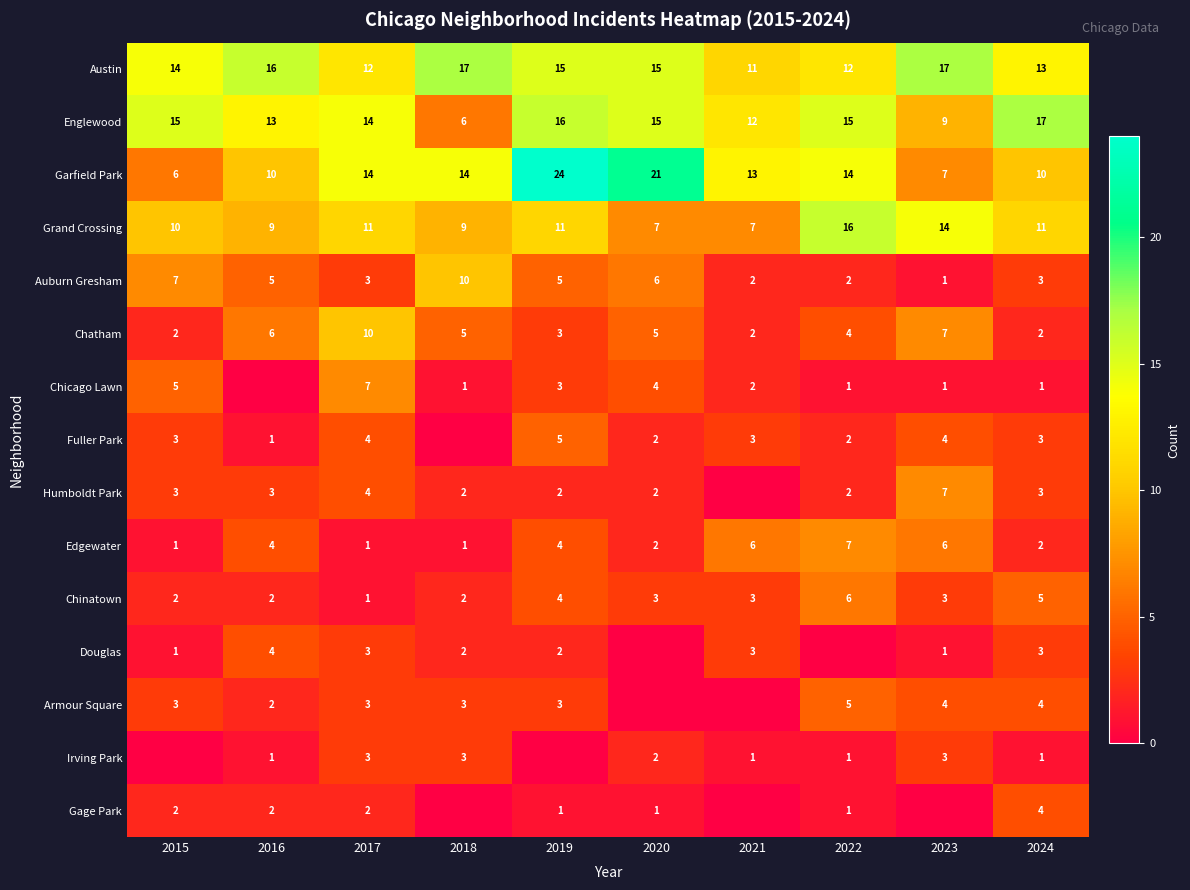

How many data points in Austin are less than 15?

5